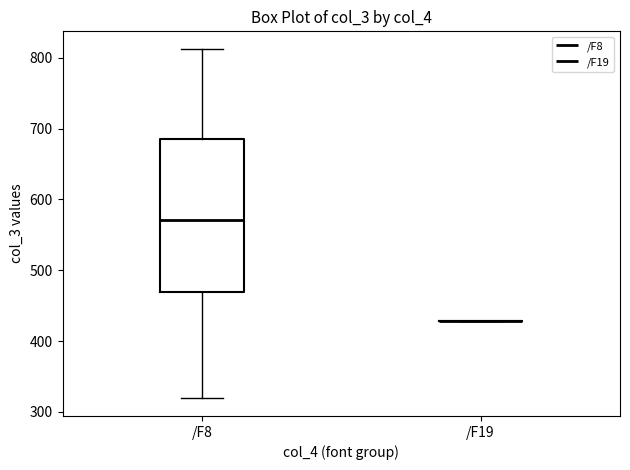

Where does the upper whisker of the box for /F8 end on the y-axis? The values are not printed on the chart, so give them approximately, as read against the axis.

810